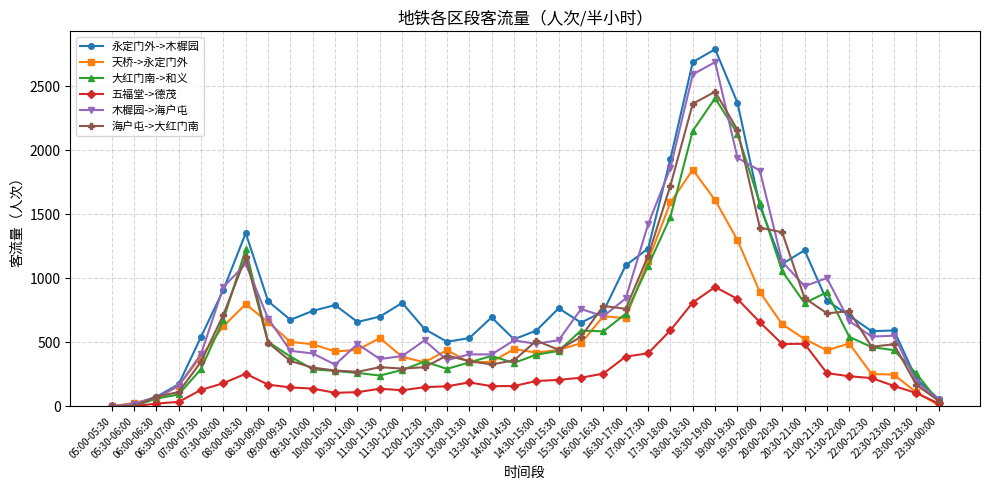

Which series has the widest spread of values?

永定门外->木樨园